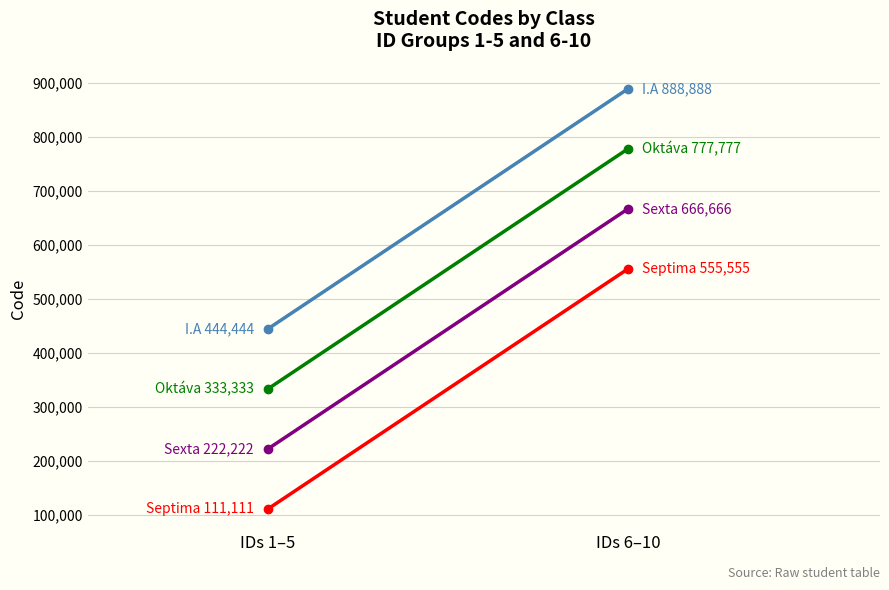

Count the Sexta values in the range 222222 to 666666.

2